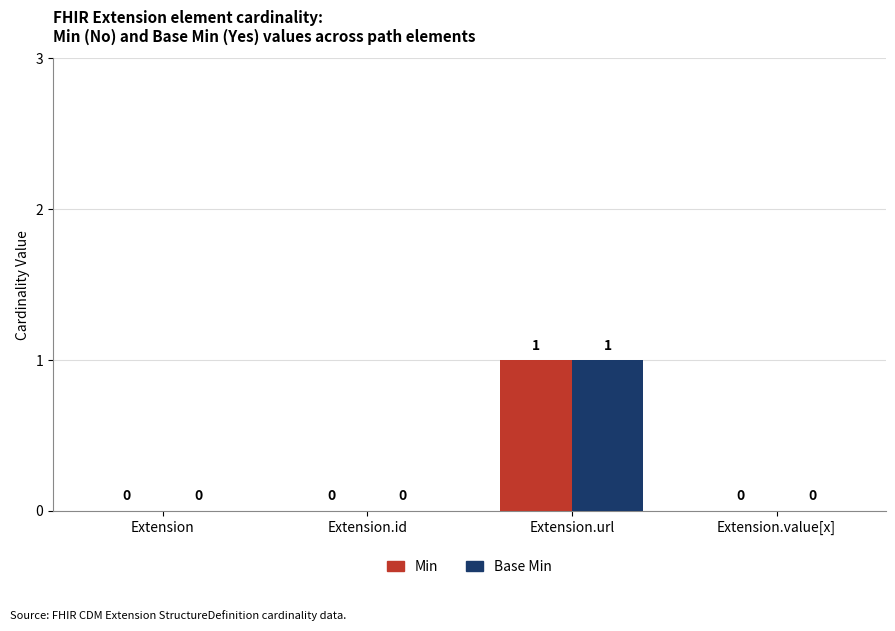

Does the chart contain stacked bars?

No